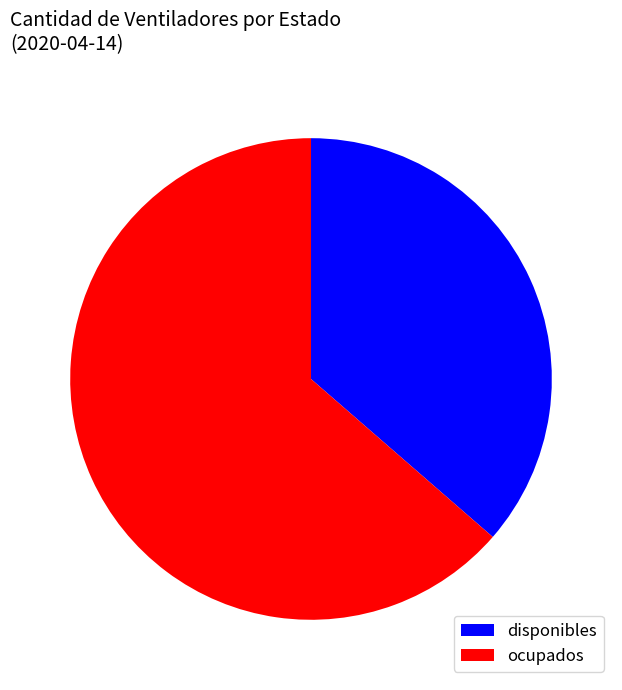

Which slice is the largest?

ocupados